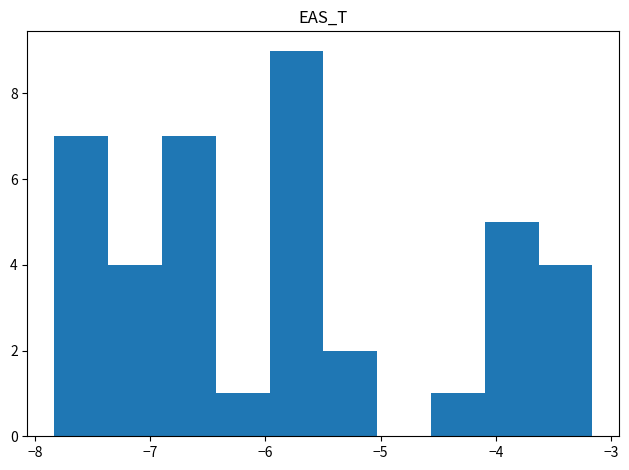

Reading left to right, list every bar in this chart as the range it spans on the x-axis followed by its height. Neither the bar edges nor the heights are printed on the chart, so give them approximately, as read against the axes.

-7.8 to -7.4: 7
-7.4 to -6.9: 4
-6.9 to -6.4: 7
-6.4 to -6.0: 1
-6.0 to -5.5: 9
-5.5 to -5.0: 2
-5.0 to -4.6: 0
-4.6 to -4.1: 1
-4.1 to -3.6: 5
-3.6 to -3.2: 4